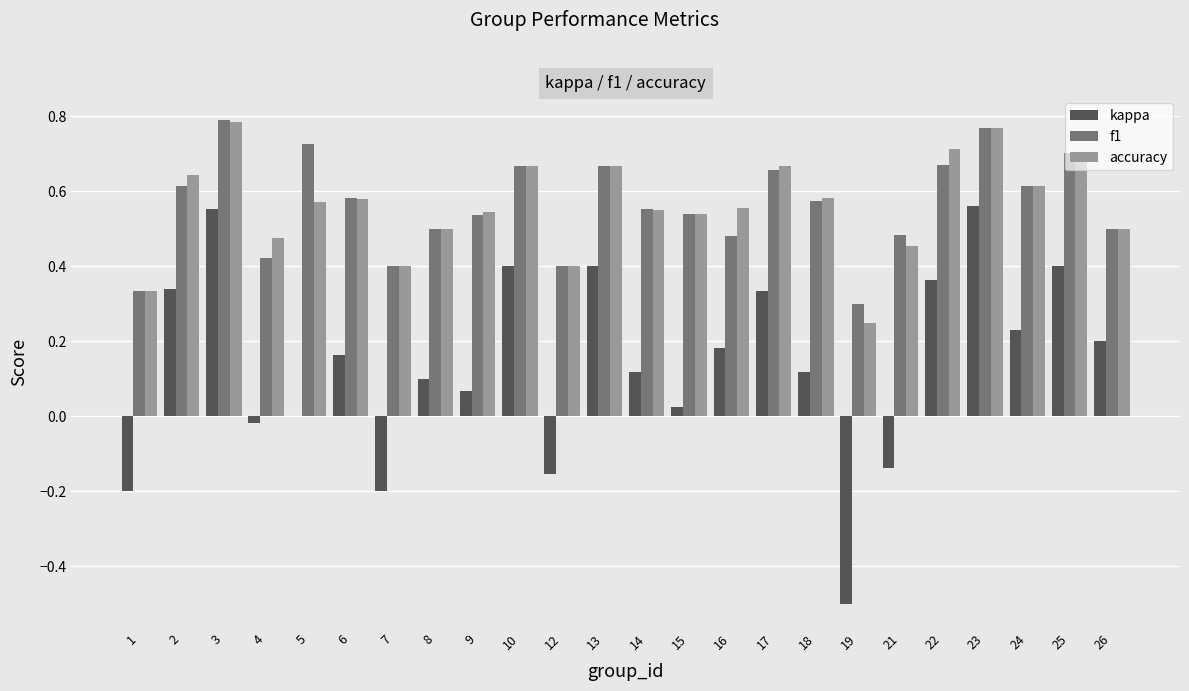

Is the value of f1 at 17 greater than the value of kappa at 1?

Yes